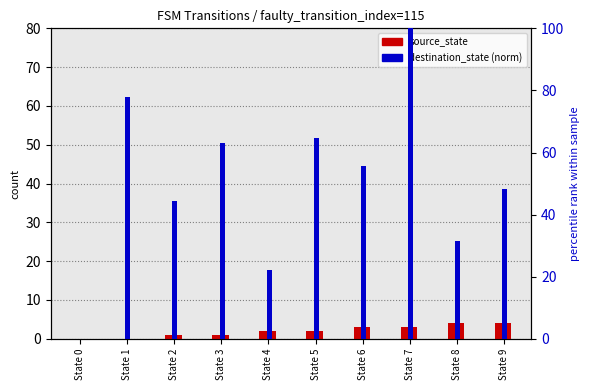

Reading right to left, what are all the values shown in this chart?

source_state: 4.0	4.0	3.0	3.0	2.0	2.0	1.0	1.0	0.0	0.0
destination_state (norm): 48.1	31.5	100.0	55.6	64.8	22.2	63.0	44.4	77.8	0.0